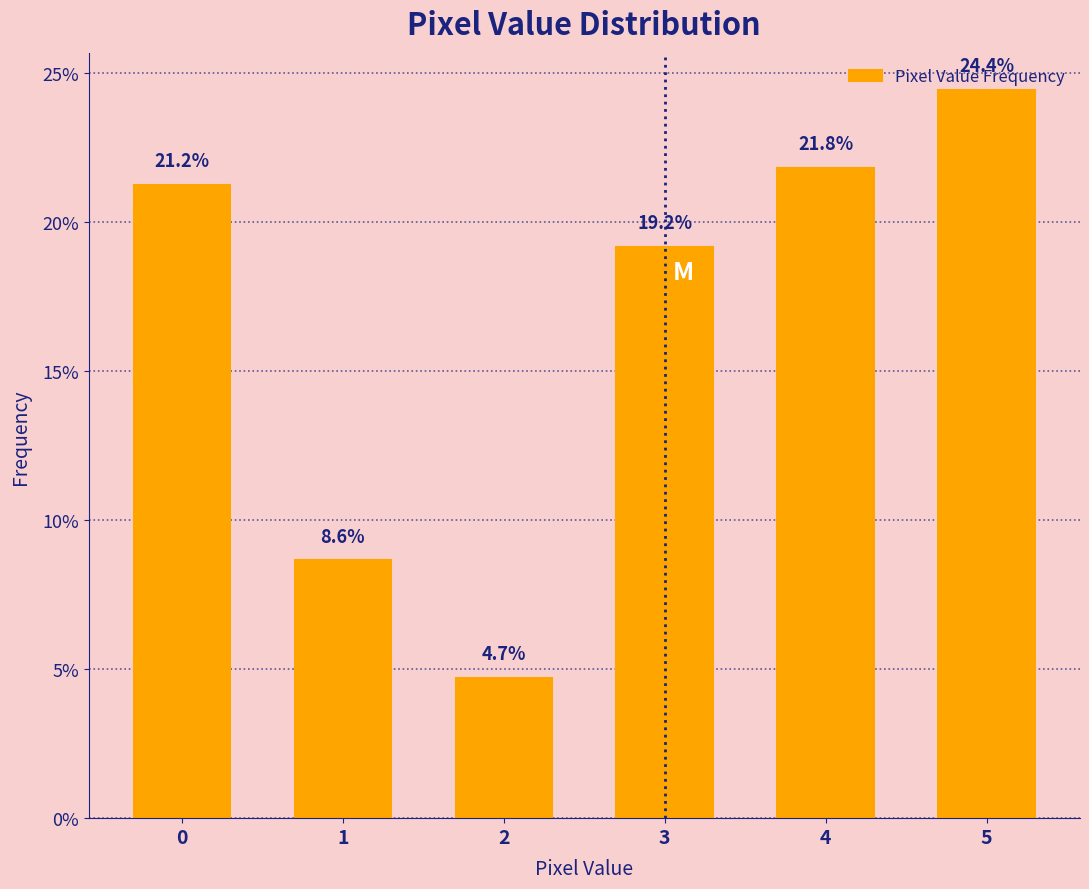

At which category does the chart reach its peak across all series?

5